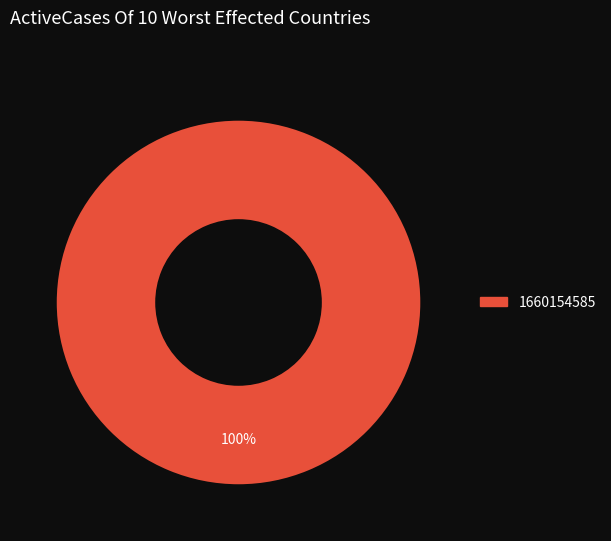

Is there a majority slice in this chart?

Yes